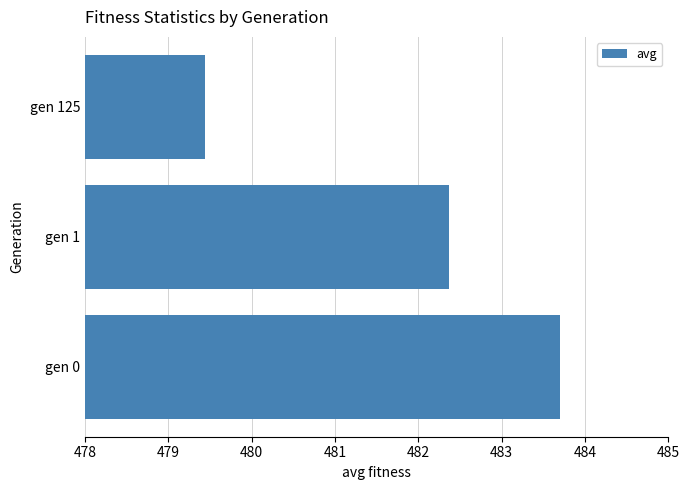

Is it true that the value at gen 125 is 656.9?

False